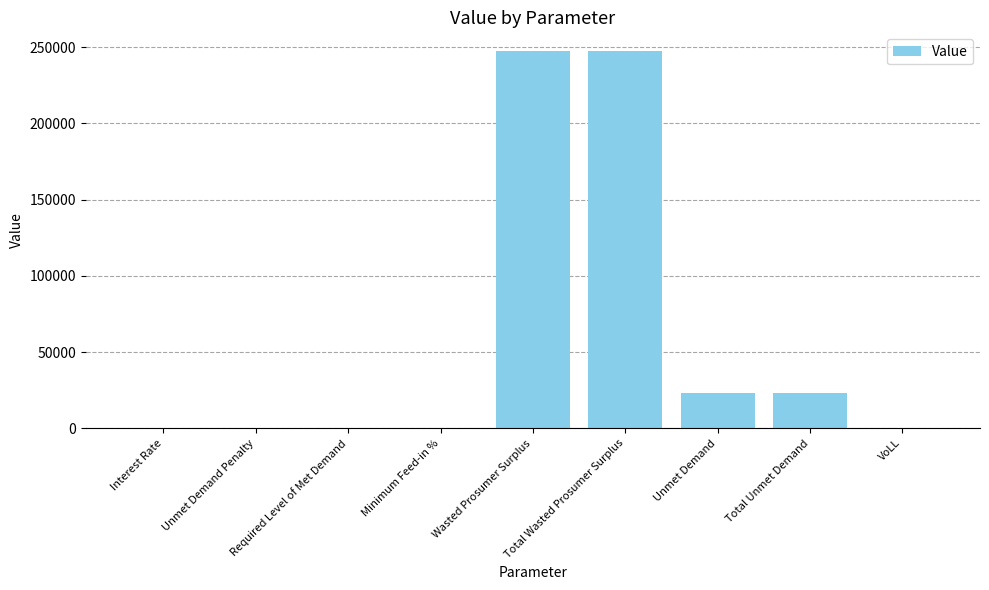

Does the chart contain stacked bars?

No